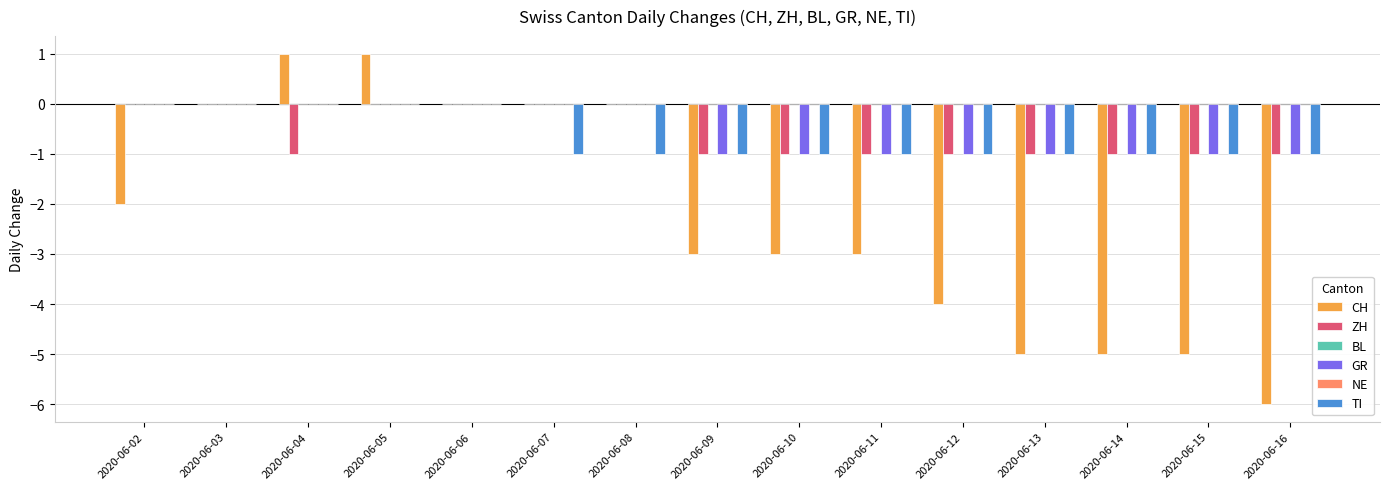

True or false: ZH has a value of -1 at 2020-06-09.

True